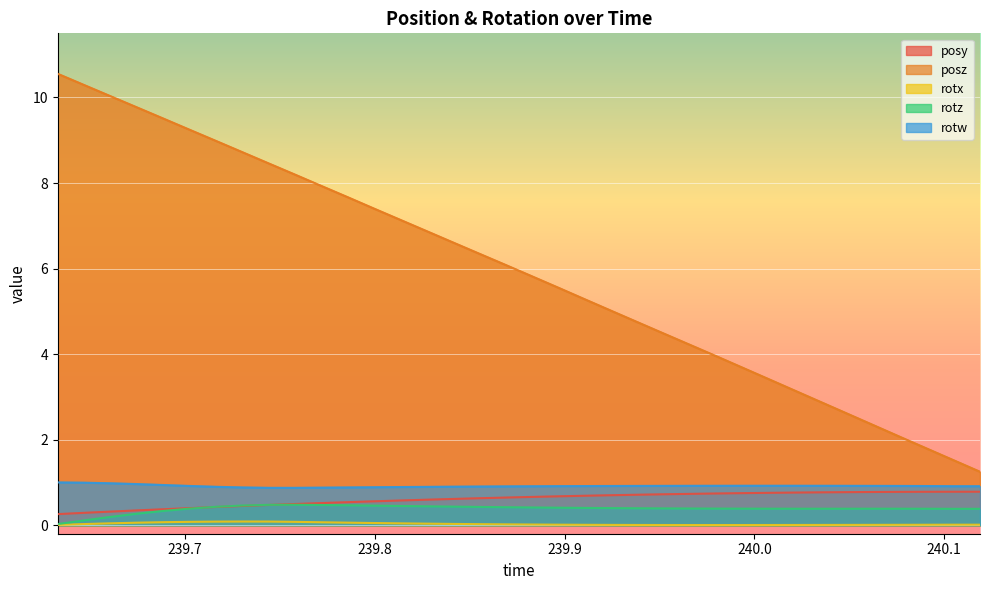

The rotx series shows 0.0 at 240.0497. True or false?

True